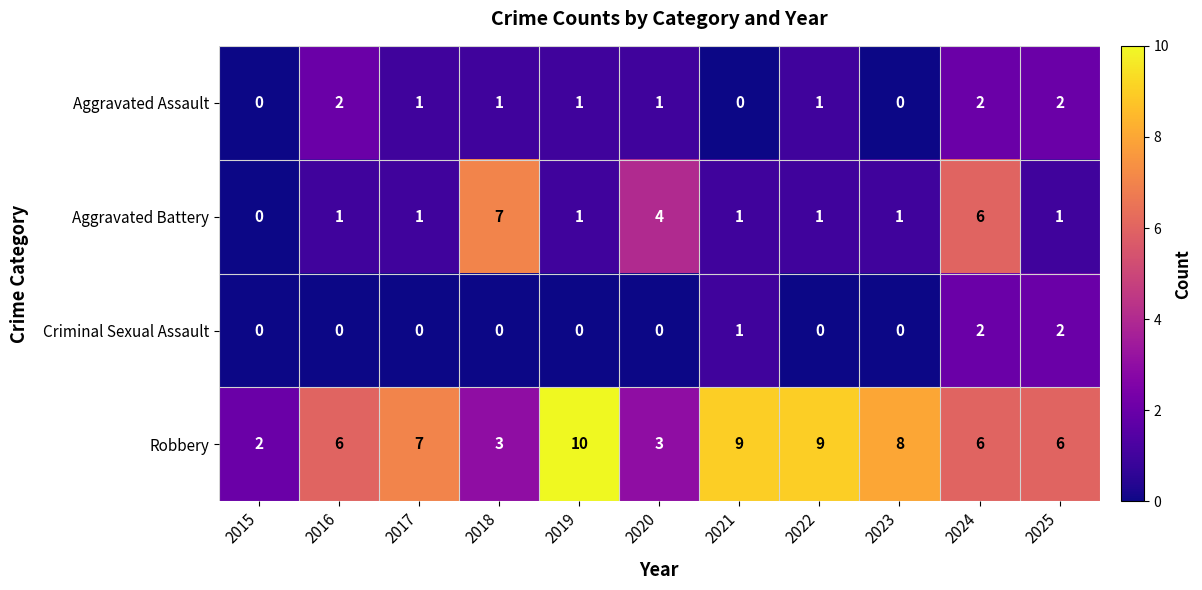

Is it true that Criminal Sexual Assault equals 1 at 2019?

False